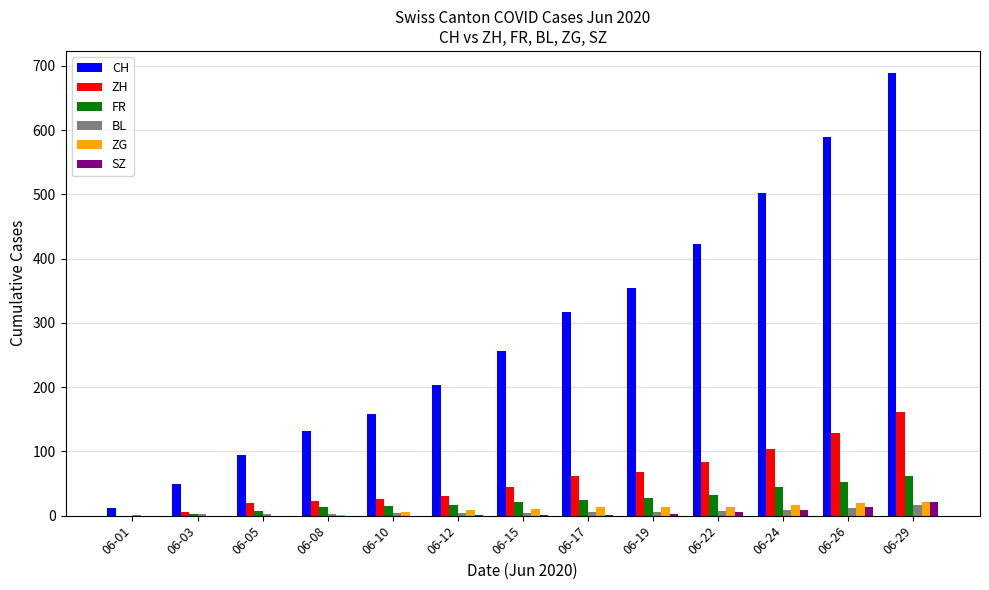

Does the chart contain stacked bars?

No